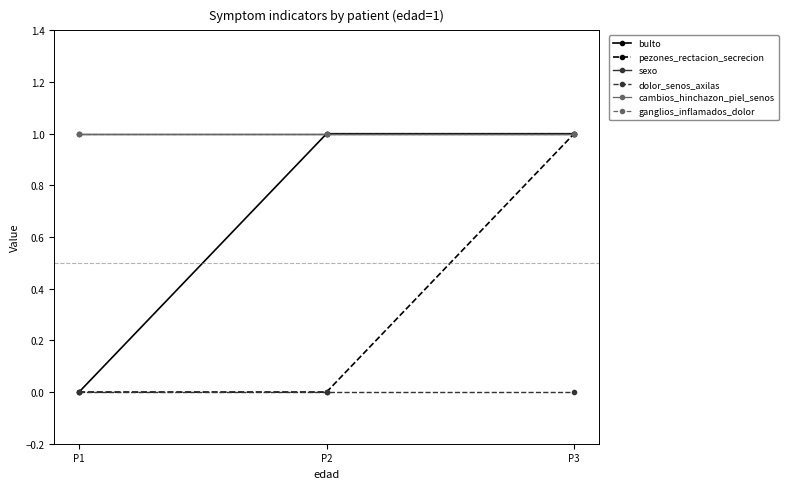

List the labels in order of bulto value, smallest first.

P1, P2, P3